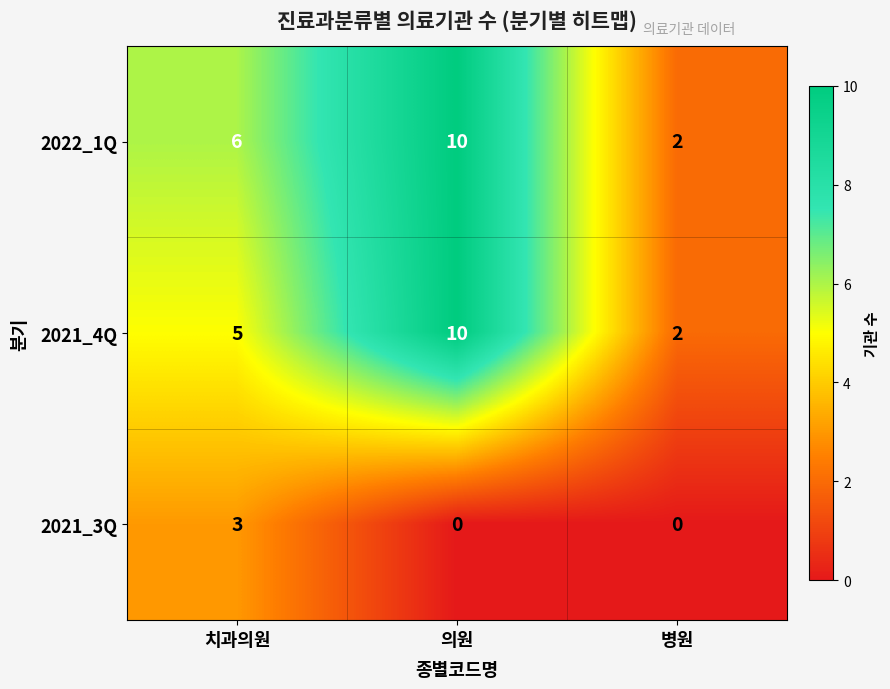

The value of 2022_1Q at 병원 is 1. True or false?

False